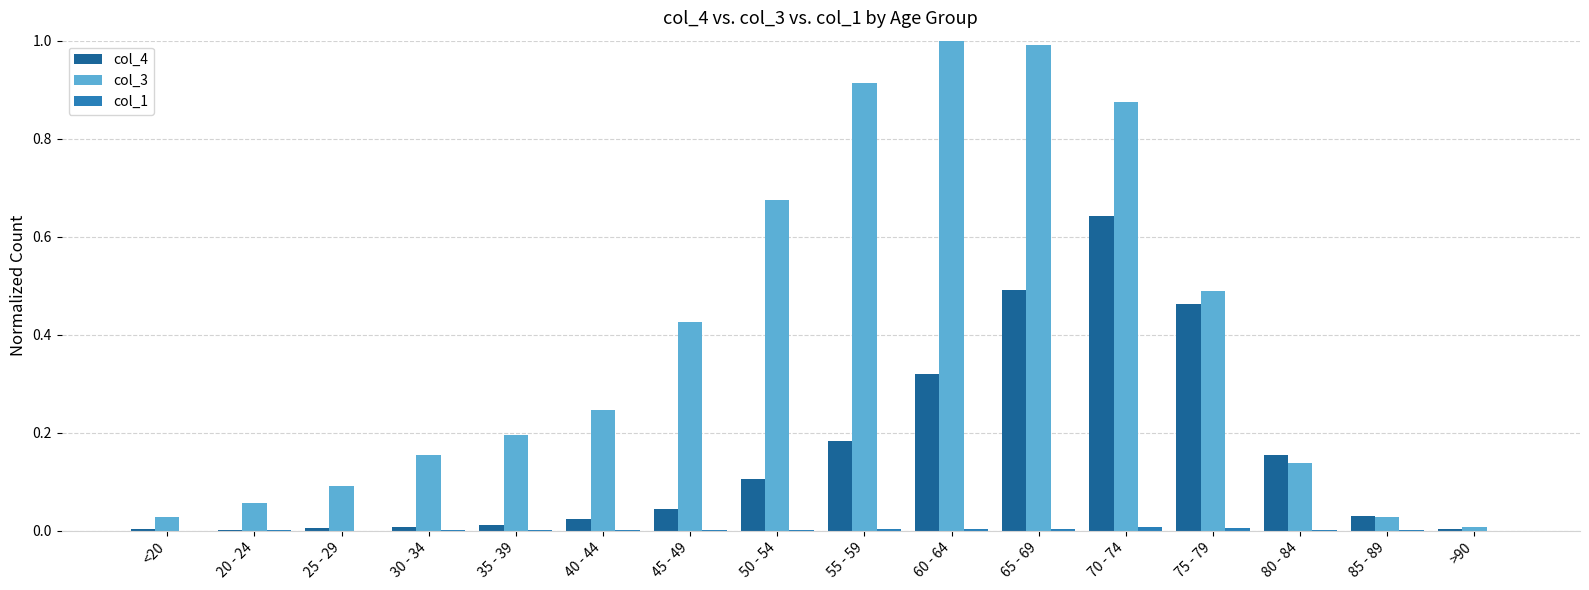

What is the sum of all col_3 values?

6.3